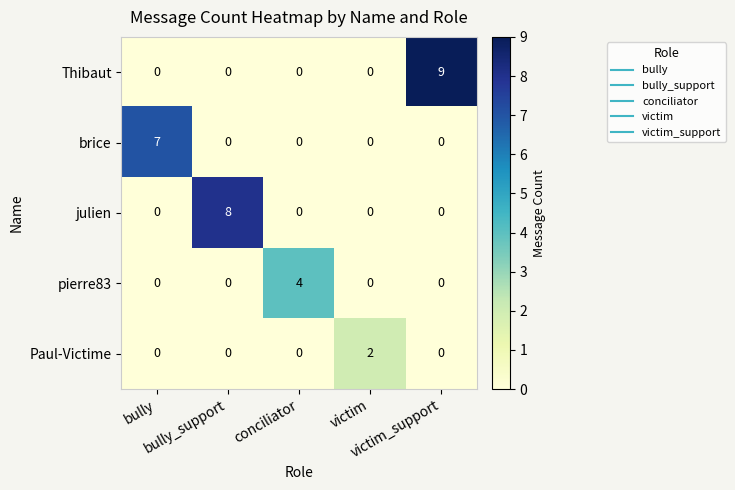

How many categories are shown in the chart?

5